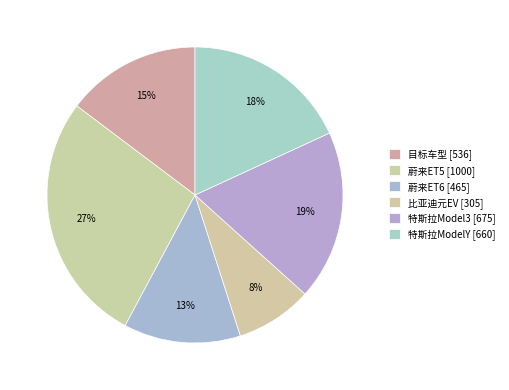

Count the number of slices in the pie.

6